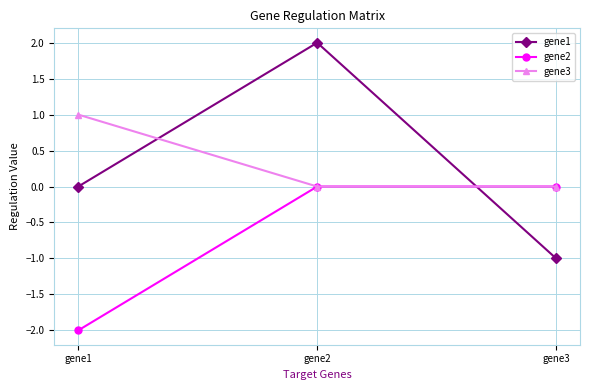

Rank the series by their maximum value, from lowest to highest.

gene2, gene3, gene1